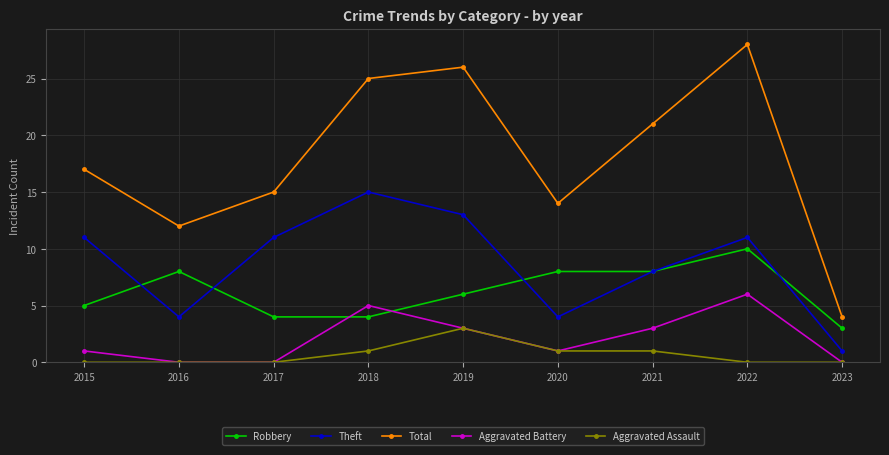

List the series in order of their peak value, lowest first.

Aggravated Assault, Aggravated Battery, Robbery, Theft, Total